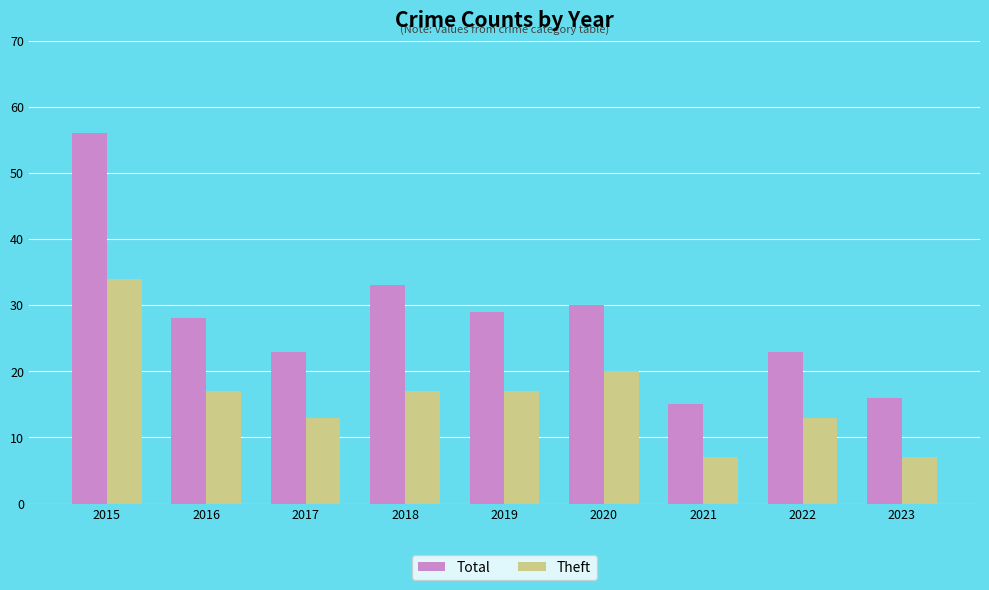

The value of Total at 2017 is 23. True or false?

True